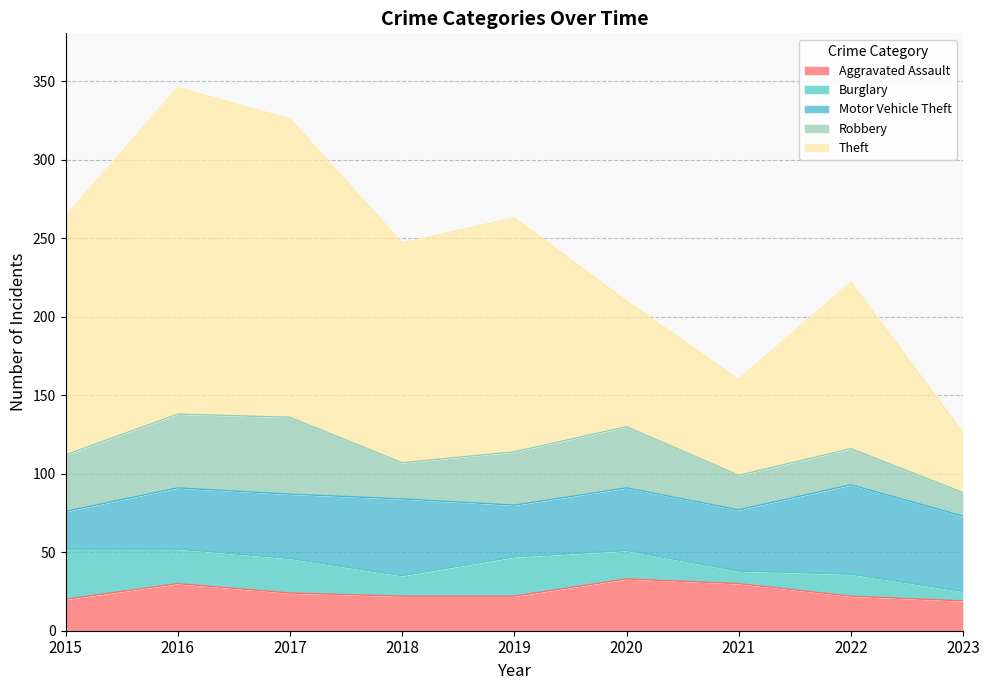

Reading left to right, list all the values displayed in this chart.

Aggravated Assault: 2015=20	2016=30	2017=24	2018=22	2019=22	2020=33	2021=30	2022=22	2023=19
Burglary: 2015=32	2016=22	2017=22	2018=13	2019=25	2020=18	2021=8	2022=14	2023=6
Motor Vehicle Theft: 2015=24	2016=39	2017=41	2018=49	2019=33	2020=40	2021=39	2022=57	2023=48
Robbery: 2015=36	2016=47	2017=49	2018=23	2019=34	2020=39	2021=22	2022=23	2023=15
Theft: 2015=152	2016=208	2017=190	2018=140	2019=149	2020=80	2021=61	2022=106	2023=38